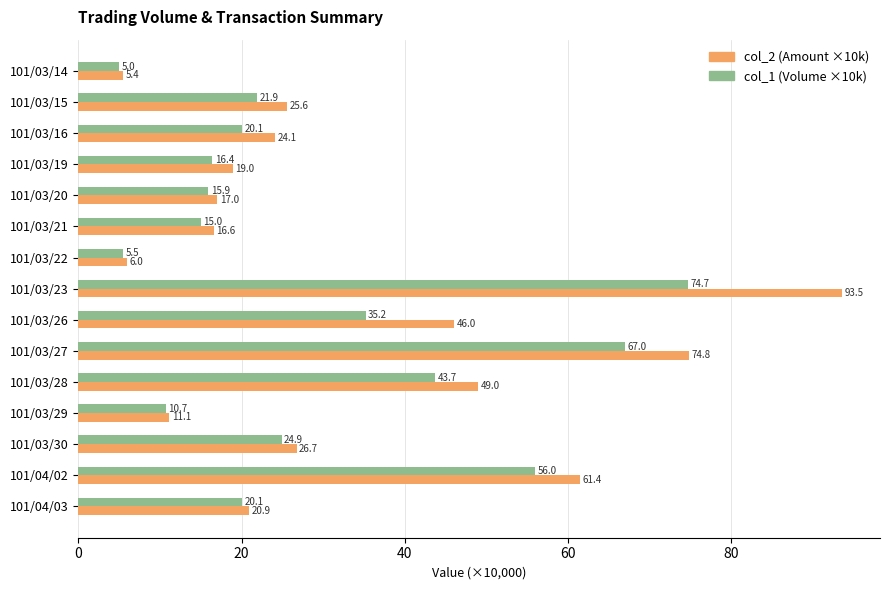

What is the spread (max minus min) of values at 101/04/02?

5.4